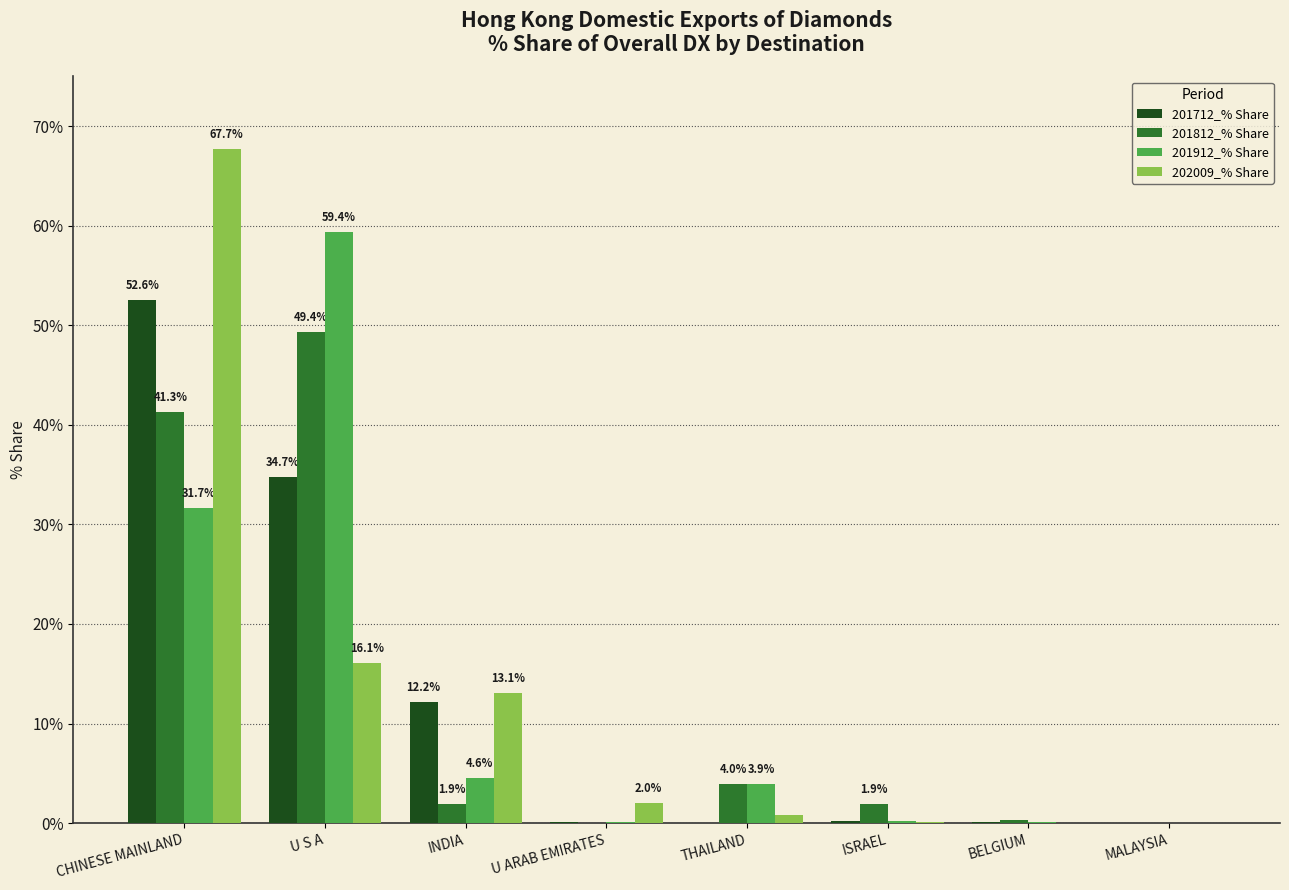

What is the total value across all series at THAILAND?

8.8